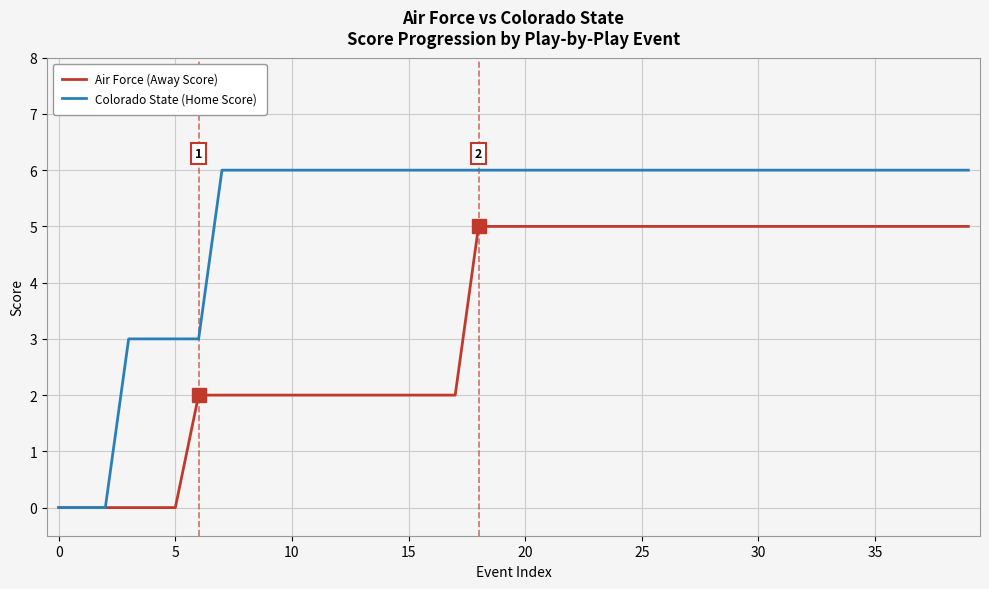

Which series has the largest total across all categories?

Colorado State (Home Score)